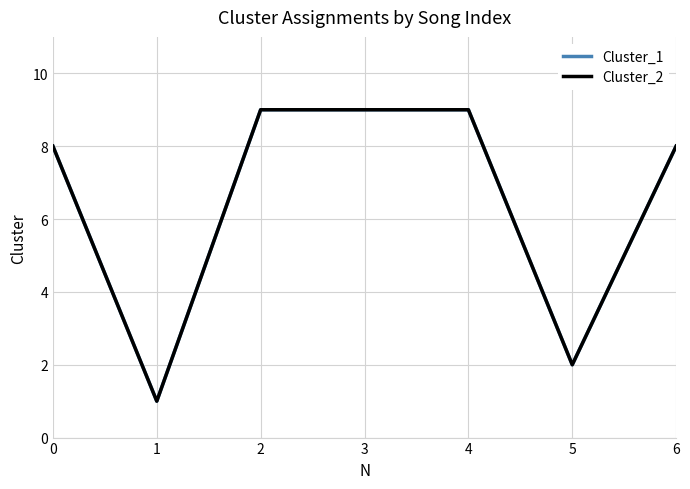

What is the difference between the maximum and second lowest values in the Cluster_1 series?

7